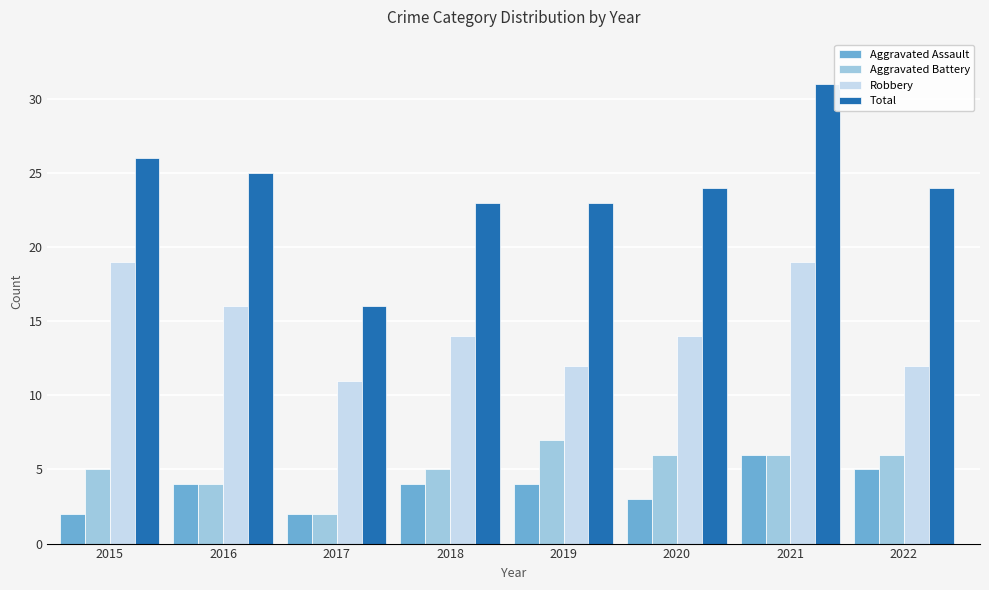

Rank the series at 2019 from lowest to highest value.

Aggravated Assault, Aggravated Battery, Robbery, Total